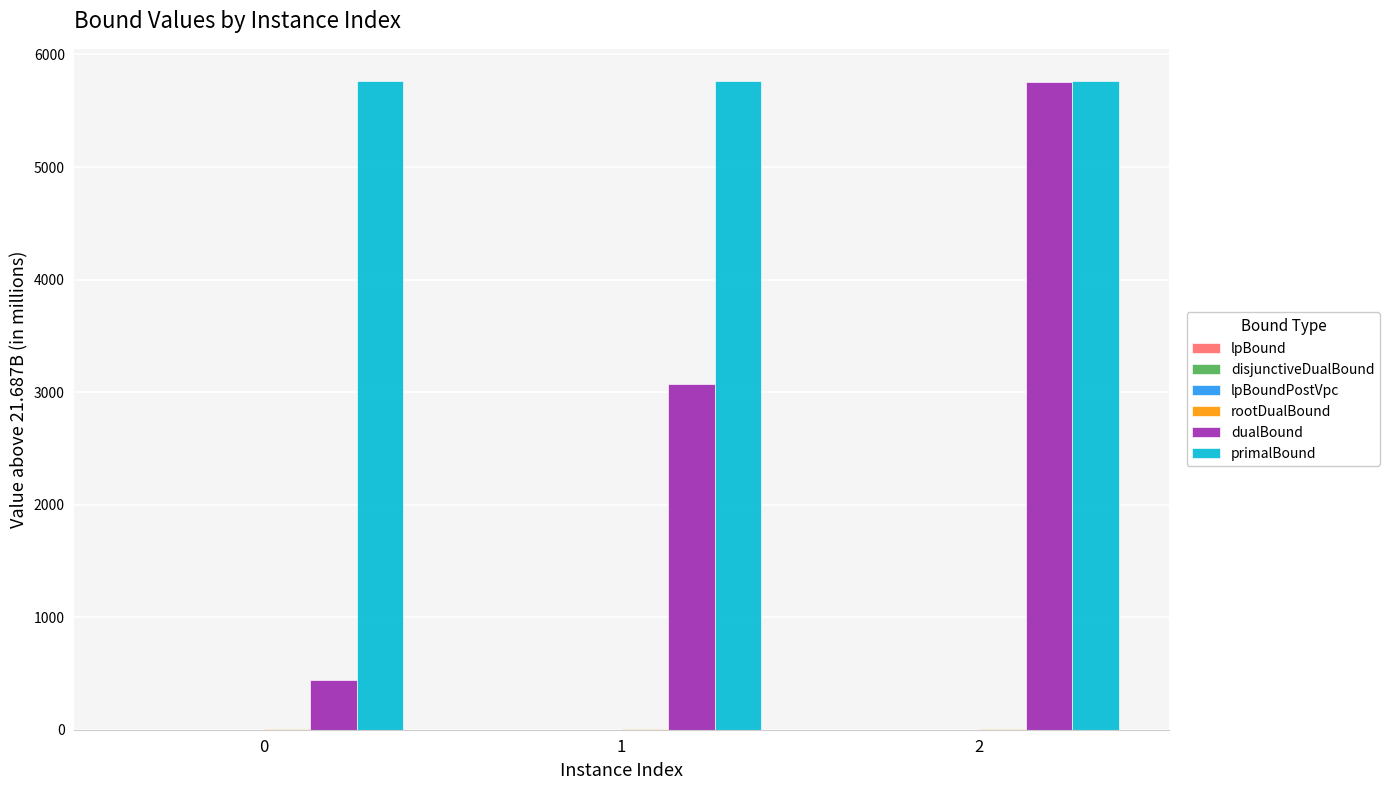

What is the maximum value shown in the chart?

5762.1